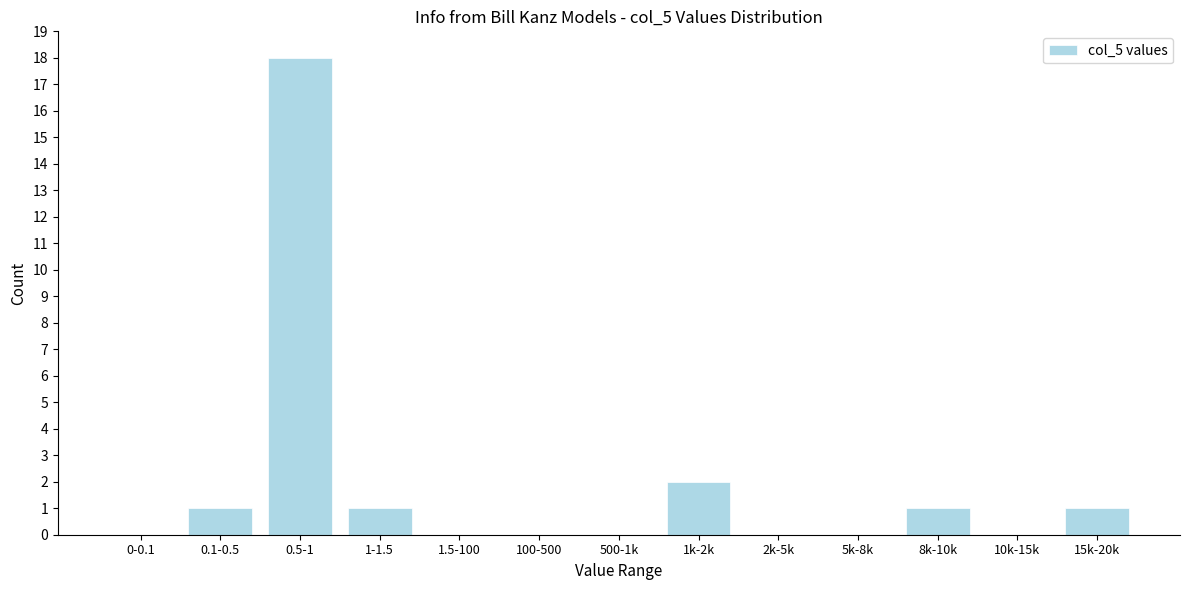

Reading left to right, what are all the values shown in this chart?

0-0.1=0	0.1-0.5=1	0.5-1=18	1-1.5=1	1.5-100=0	100-500=0	500-1k=0	1k-2k=2	2k-5k=0	5k-8k=0	8k-10k=1	10k-15k=0	15k-20k=1